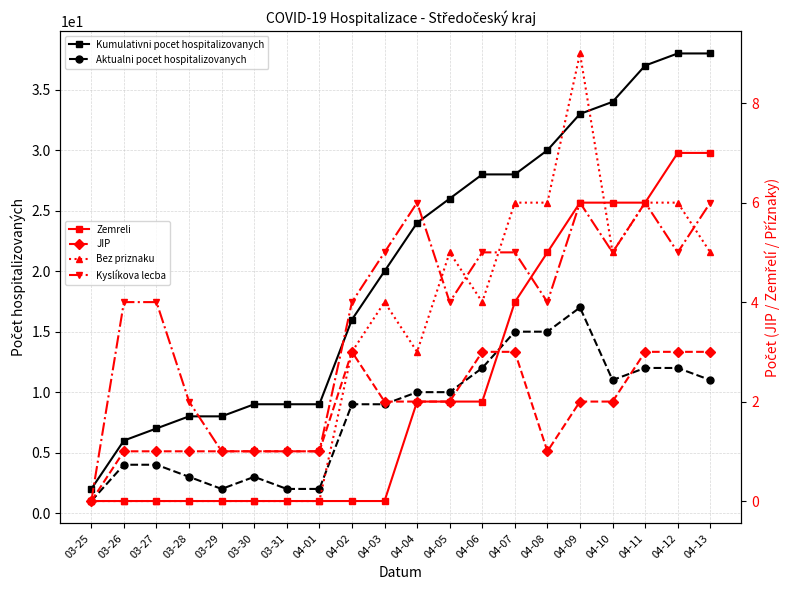

What is the sum of all Kumulativni pocet hospitalizovanych values?

410